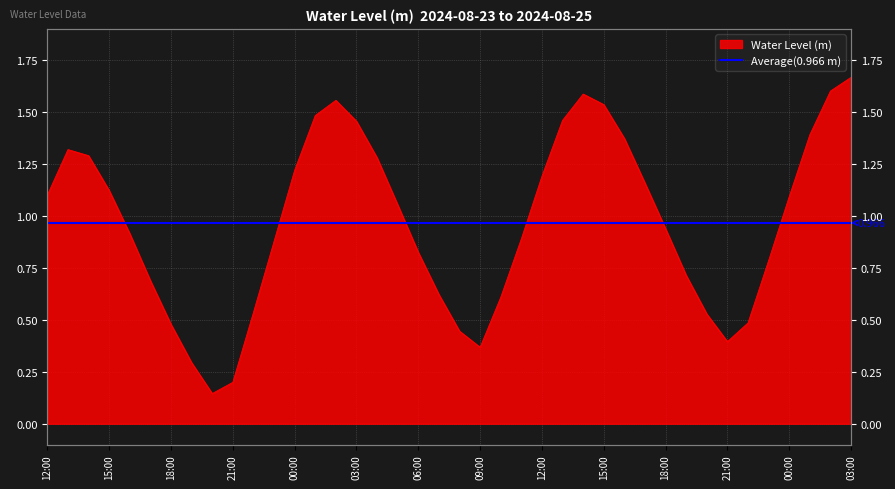

What position from the right is 2024-08-24 03:00?

25